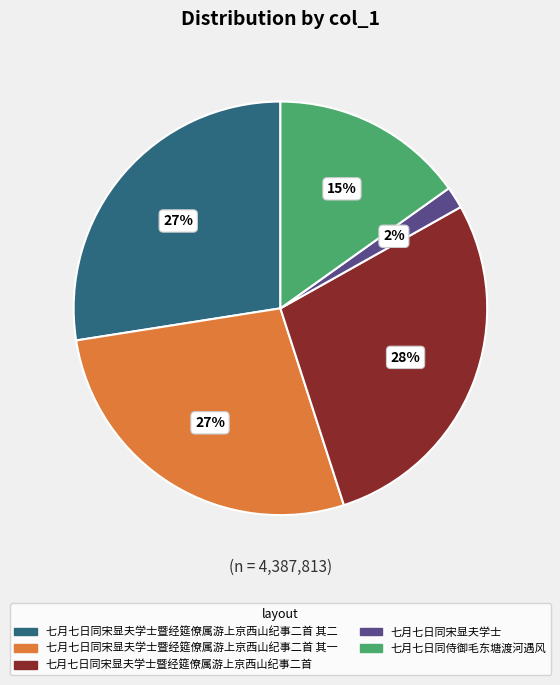

Combined, do 七月七日同宋显夫学士 and 七月七日同宋显夫学士暨经筵僚属游上京西山纪事二首 其二 account for over 50%?

No